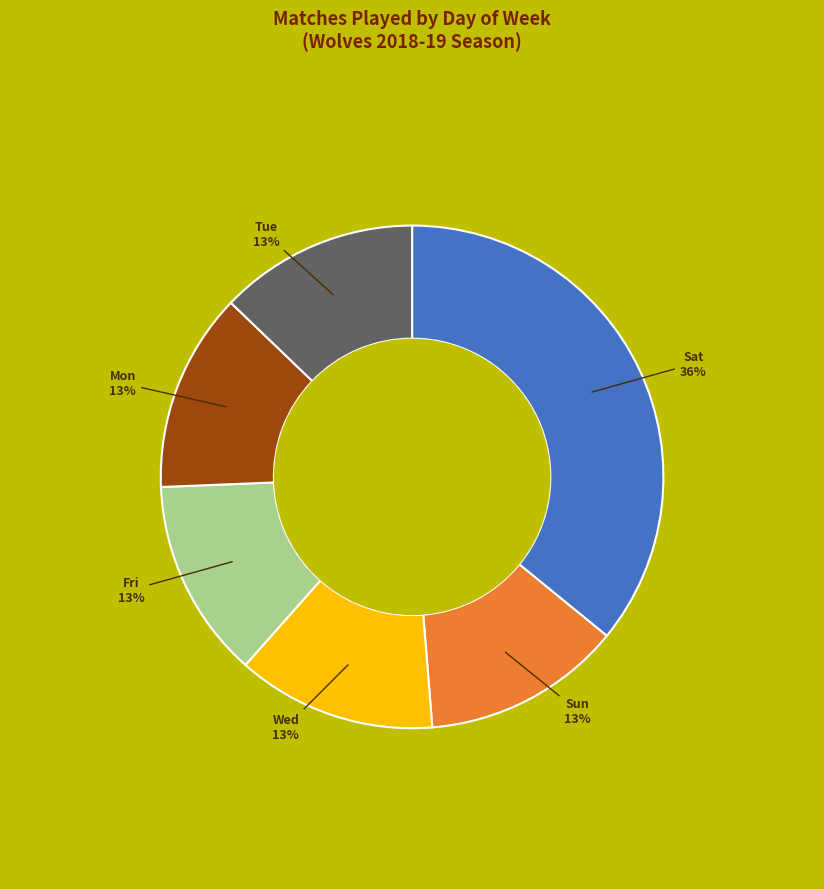

To the nearest percent, what is the average slice percentage?

17%